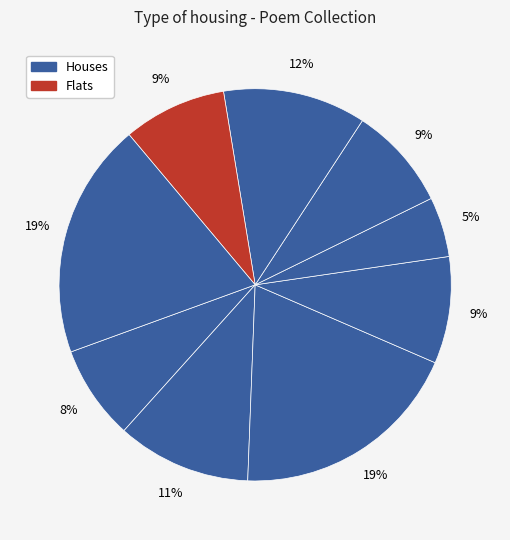

Count the number of slices in the pie.

9